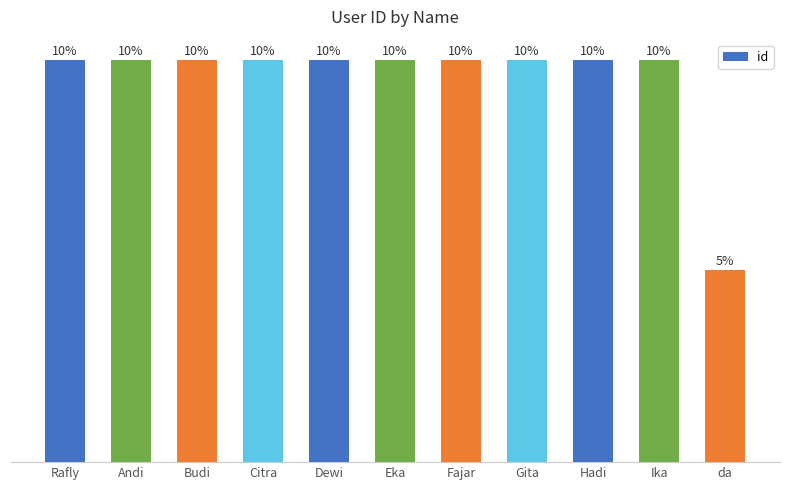

Rank the categories by value from lowest to highest.

da, Rafly, Andi, Budi, Citra, Dewi, Eka, Fajar, Gita, Hadi, Ika